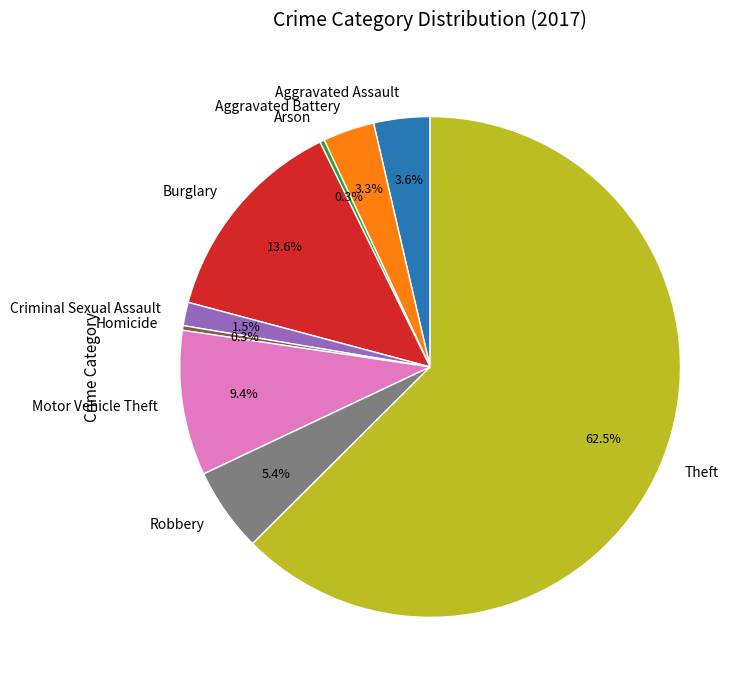

Count the number of slices in the pie.

9